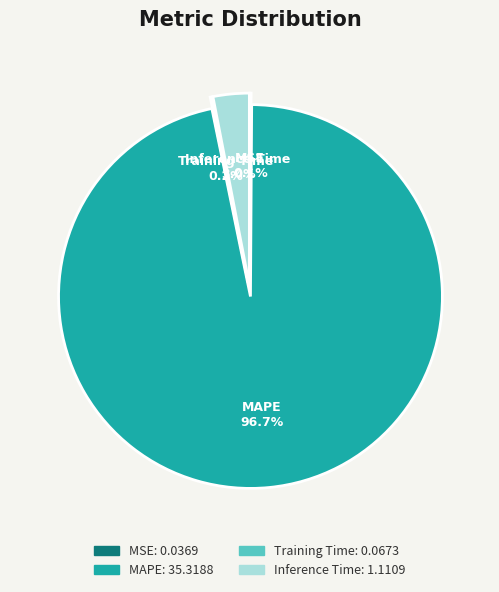

To the nearest percent, what percentage of the pie is Inference Time?

3%